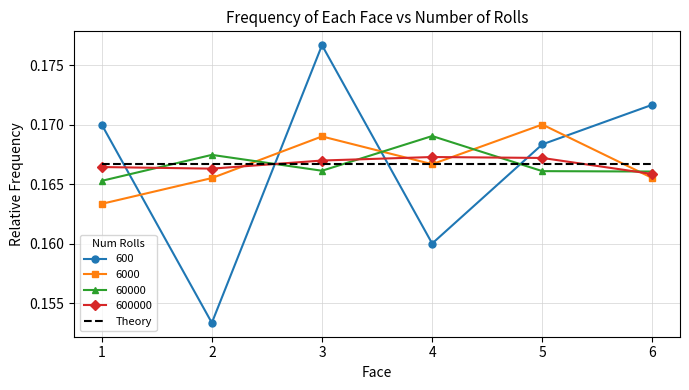

Which series has the widest spread of values?

600